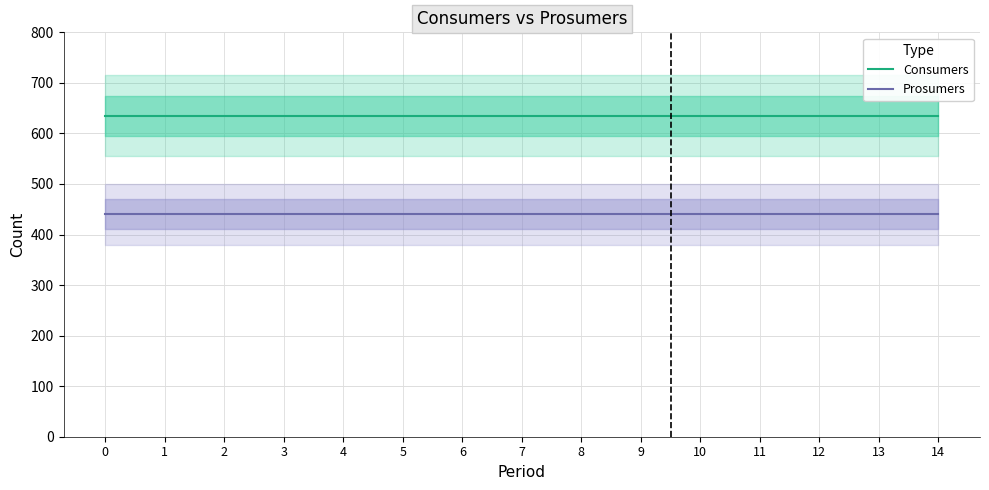

What is the approximate value of Prosumers at 7?

440